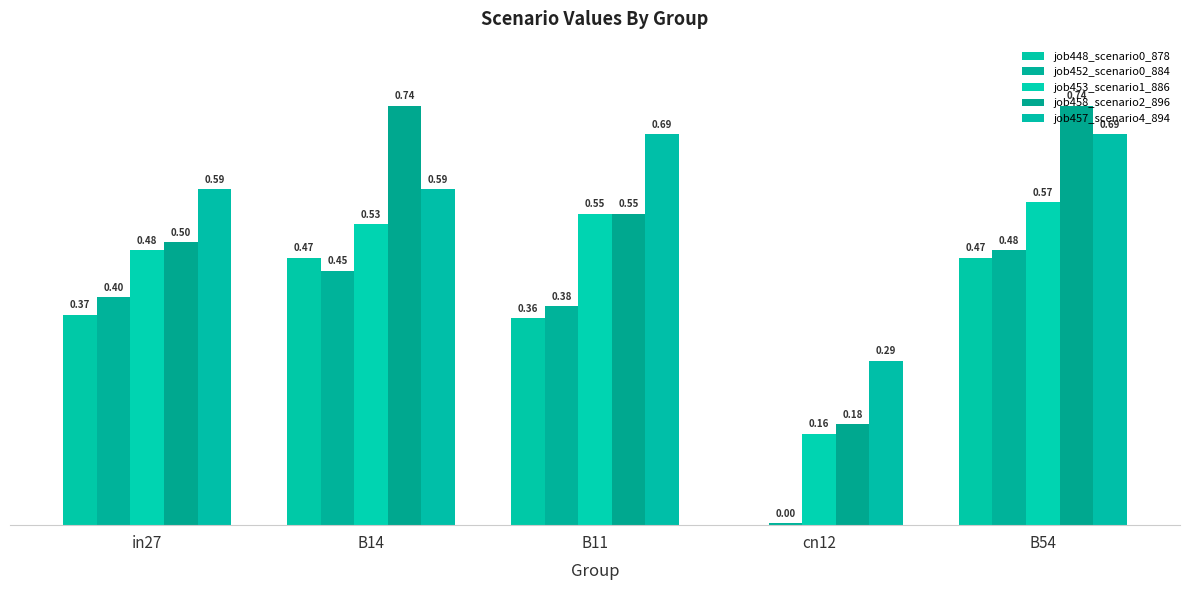

Does the chart contain stacked bars?

No